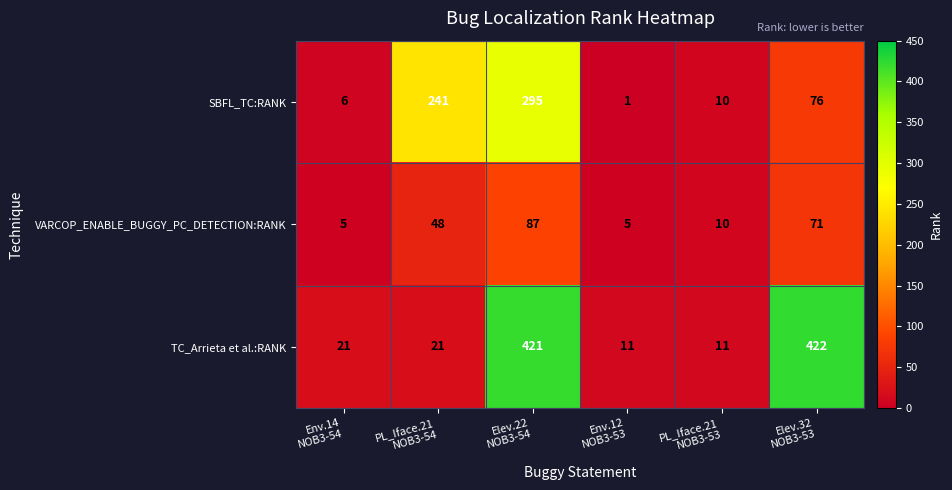

What is the difference between the highest and lowest values at PL_Iface.21
NOB3-53?

1